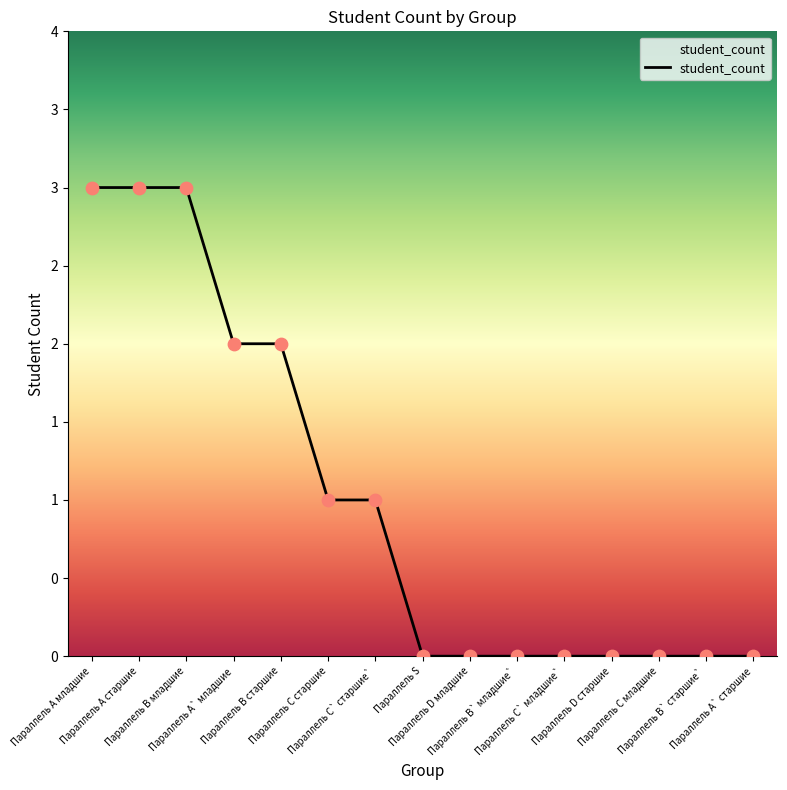

Between Параллель A` старшие and Параллель B старшие, which is larger?

Параллель B старшие